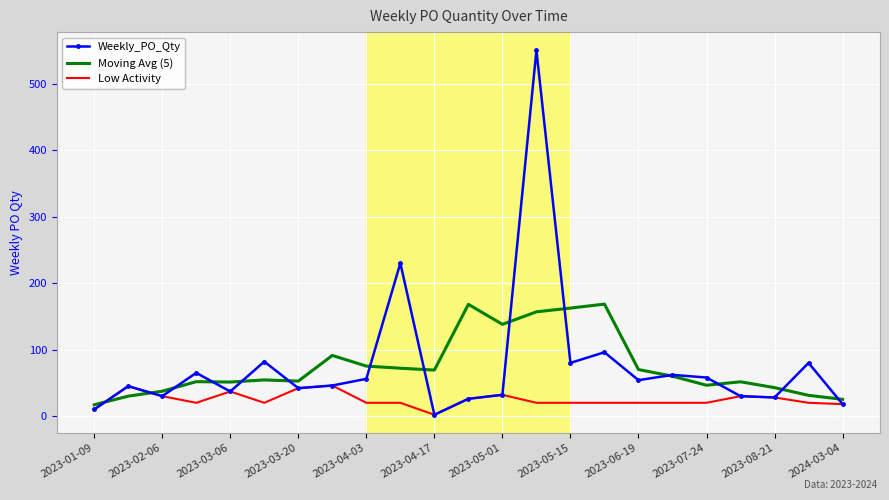

Which series ends up on top after the final intersection of Weekly_PO_Qty and Moving Avg (5)?

Moving Avg (5)